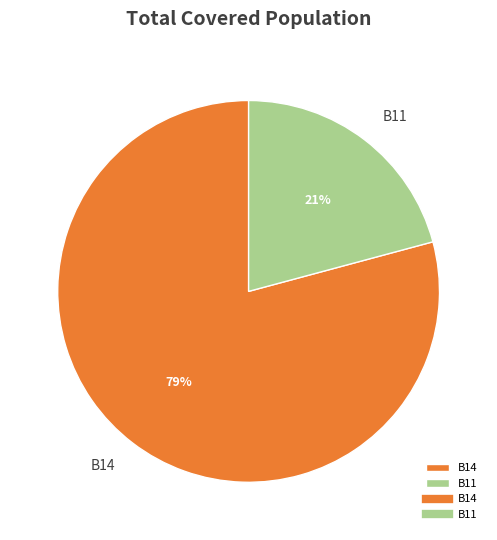

Which category has the smallest portion of the pie?

B11